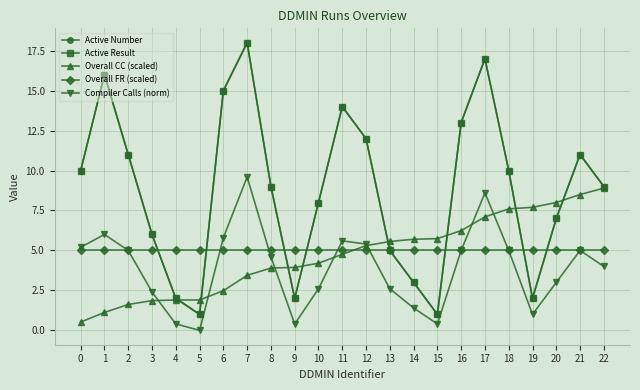

Is it true that Overall CC (scaled) equals 0.6 at 5?

False